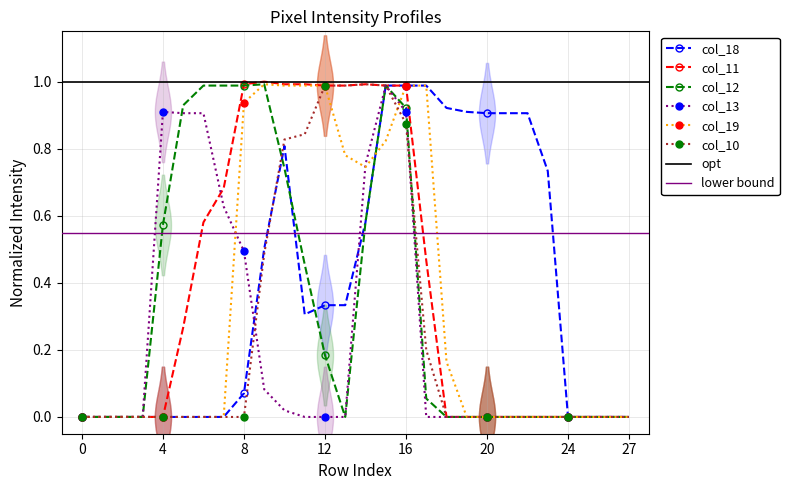

Which has a higher value, 17 or 19?

17